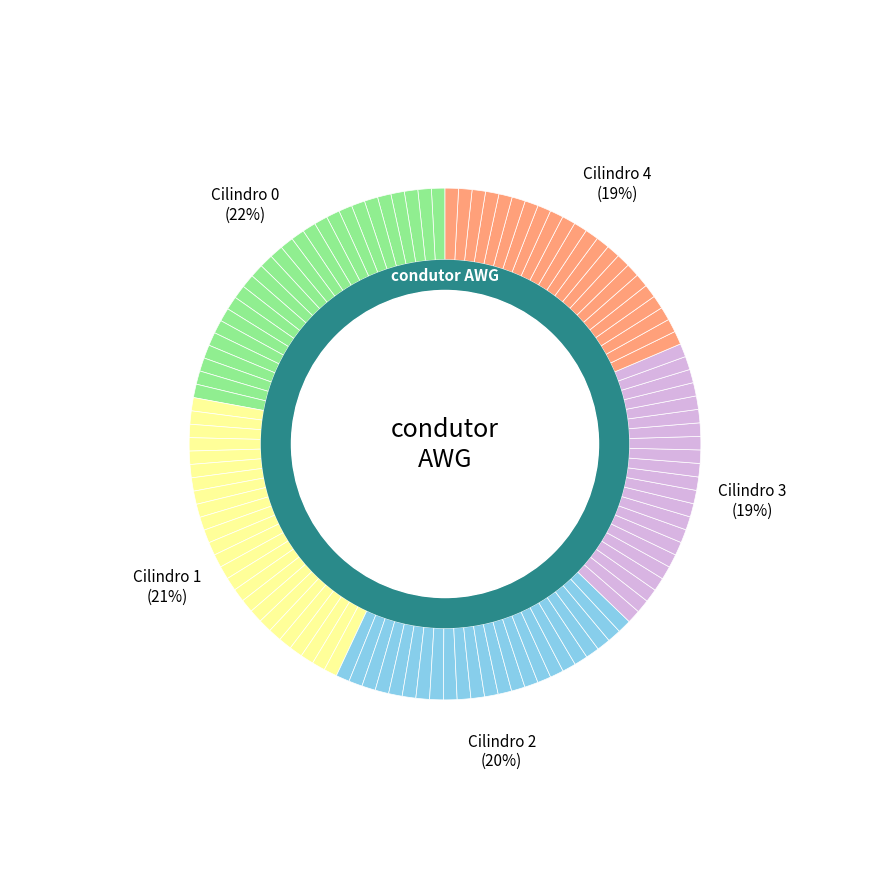

To the nearest percent, what is the average slice percentage?

20%